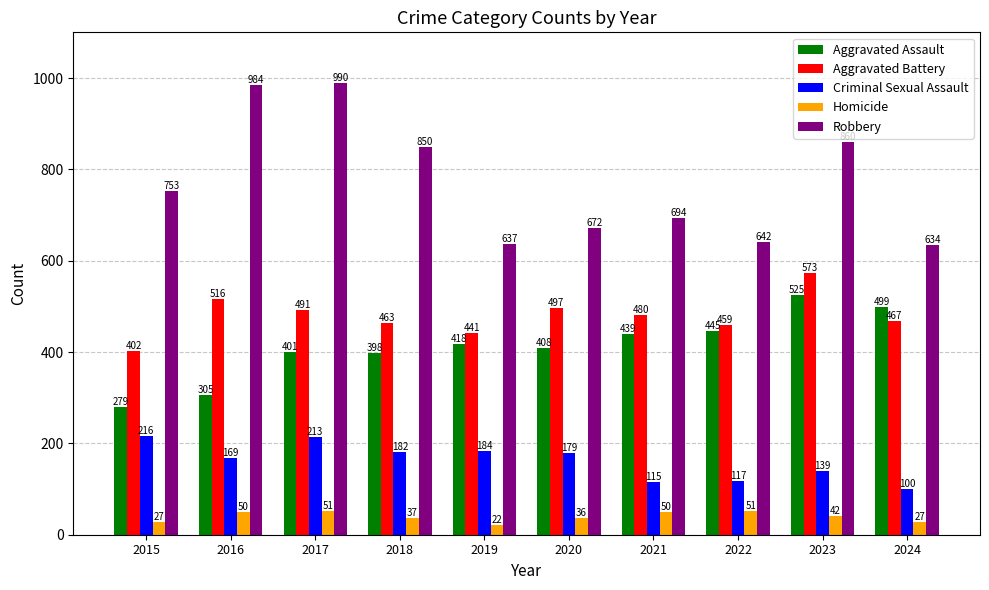

At which label does Aggravated Battery first exceed 480?

2016